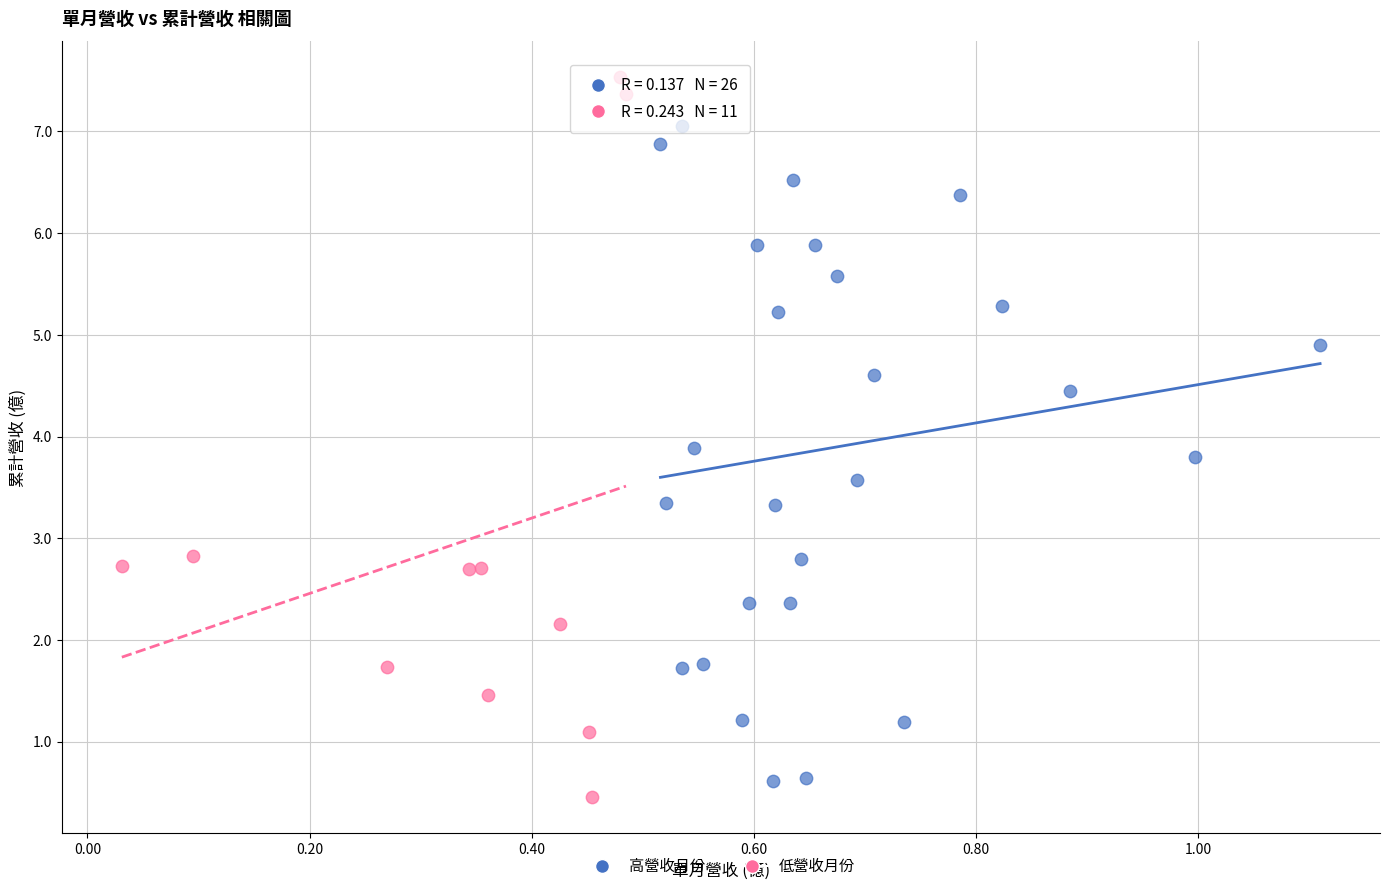

Which series contains the highest Y value?

低營收月份